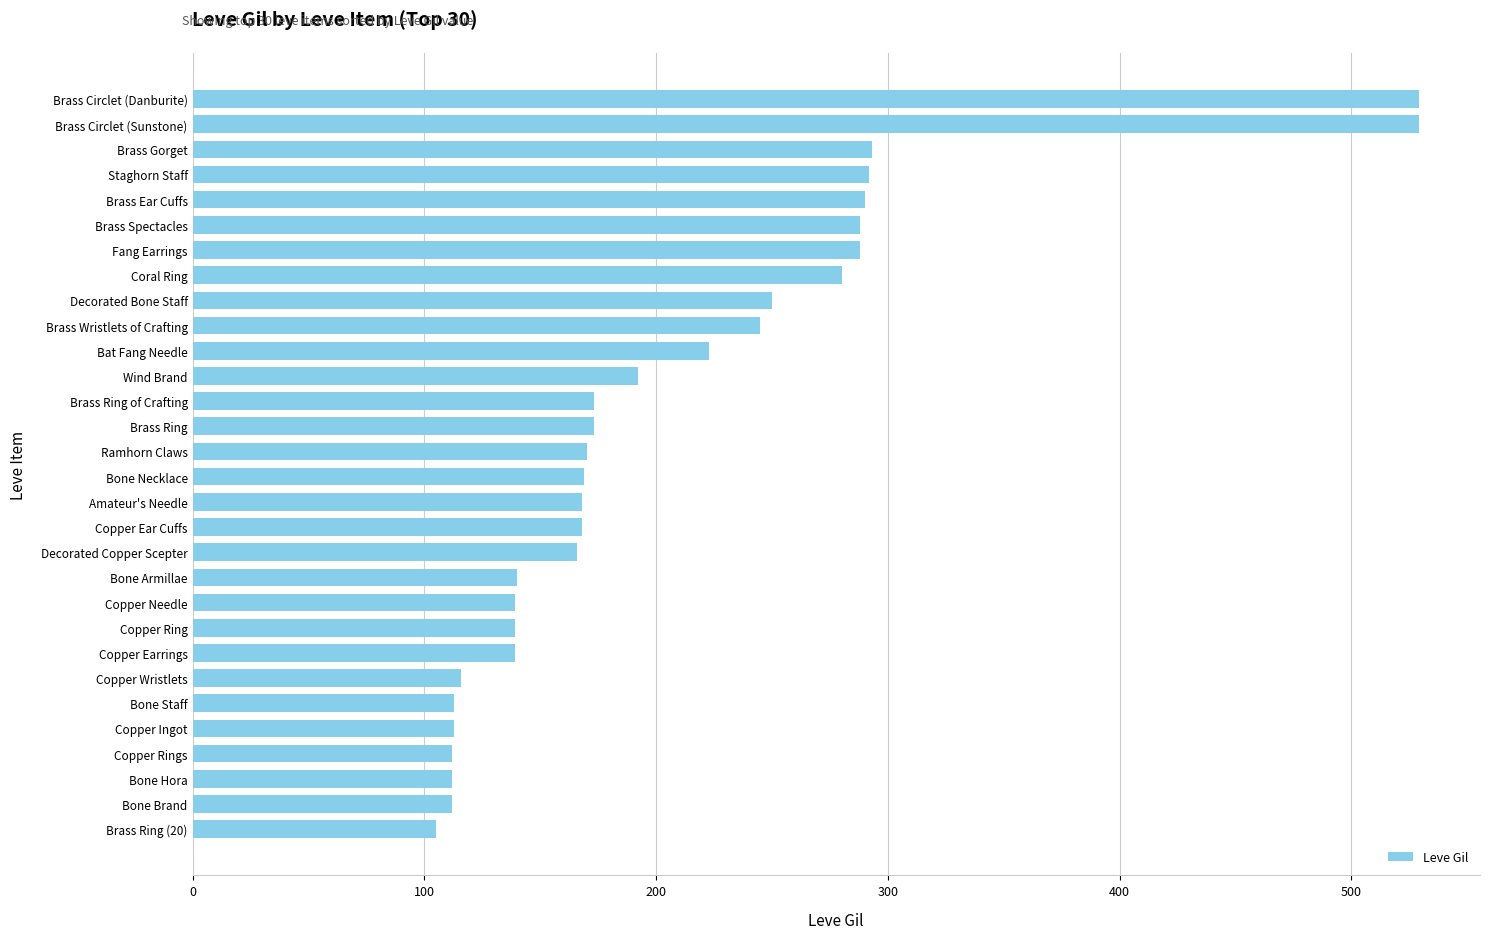

What is the sum of all values?

6226